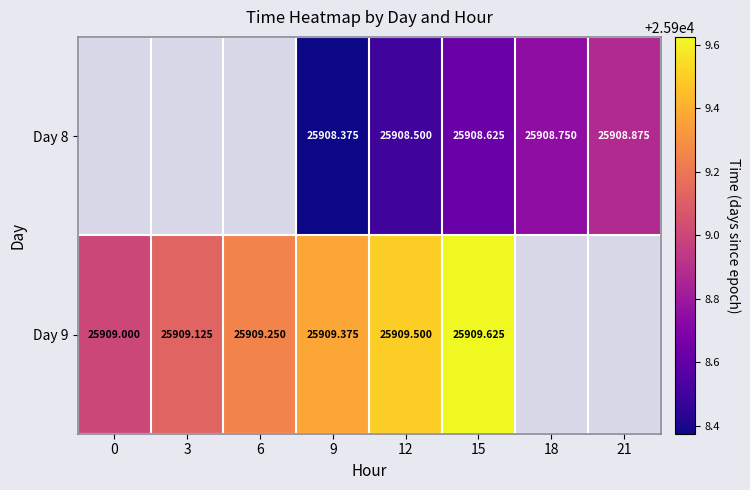

Is the value of Day 8 at 9 greater than the value of Day 9 at 6?

No